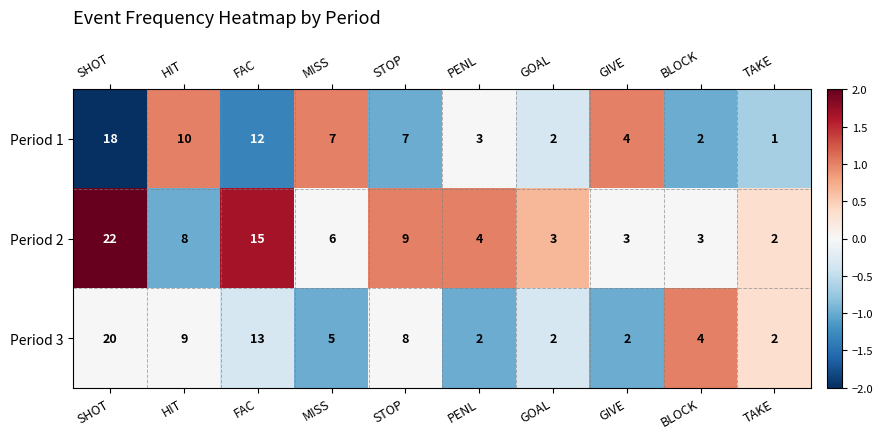

Which series has the largest range (max minus min)?

Period 2